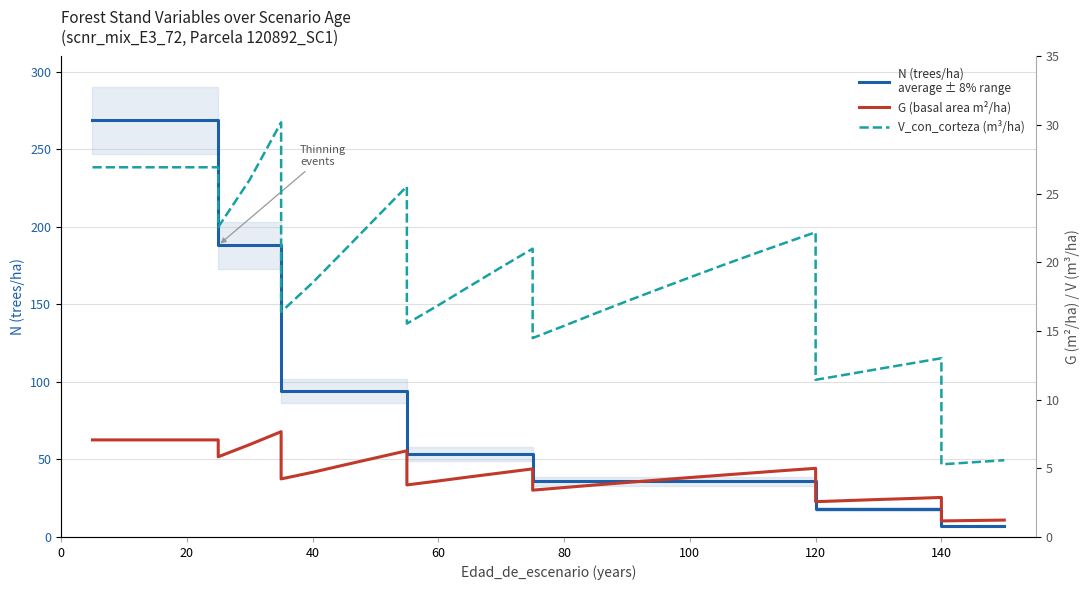

How many data points in V_con_corteza (m³/ha) are above 18?

21